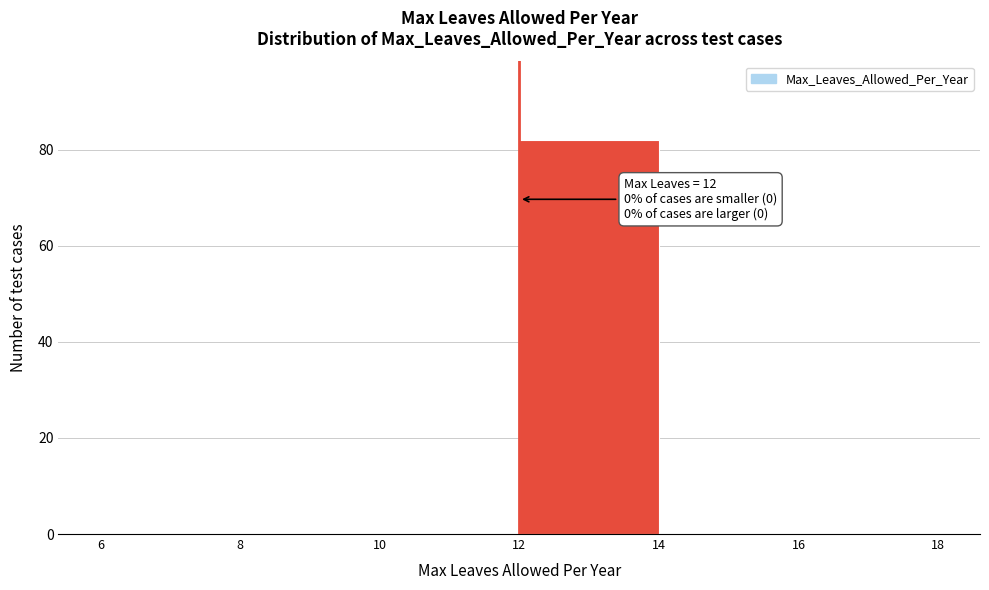

Which range on the x-axis has the tallest bar?

12 to 14